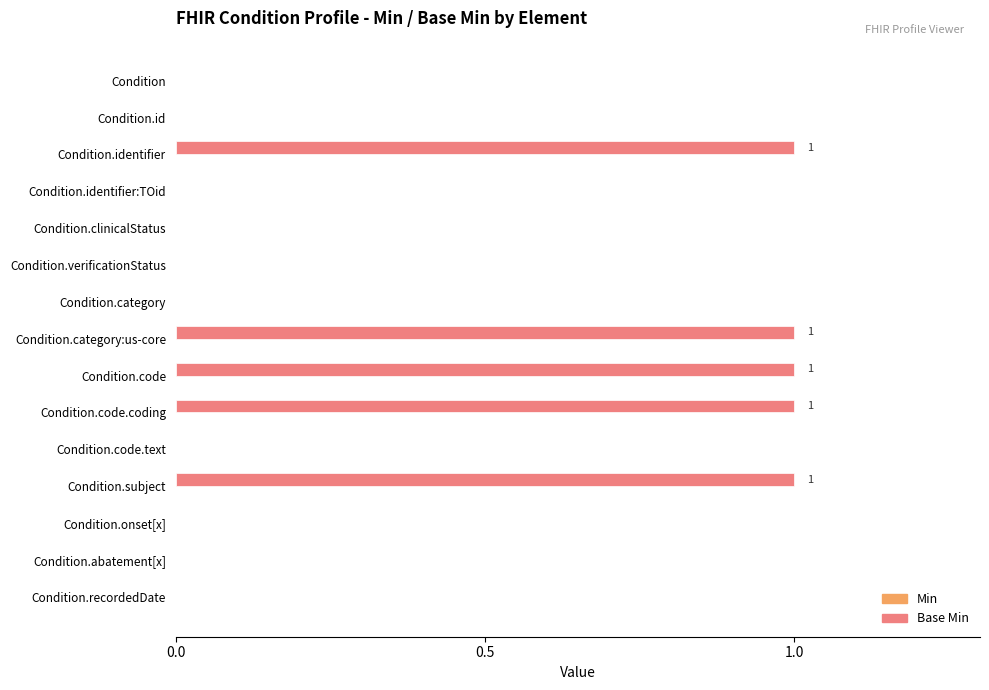

What is the sum of all values?

5